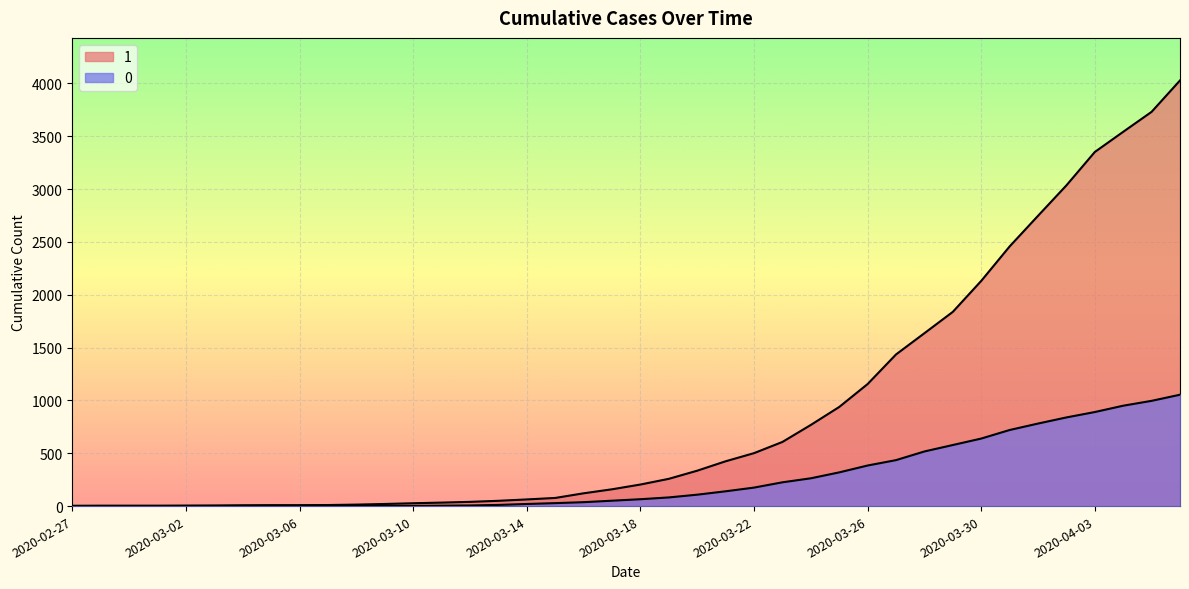

True or false: 0 has more than 0 interior local peaks.

False